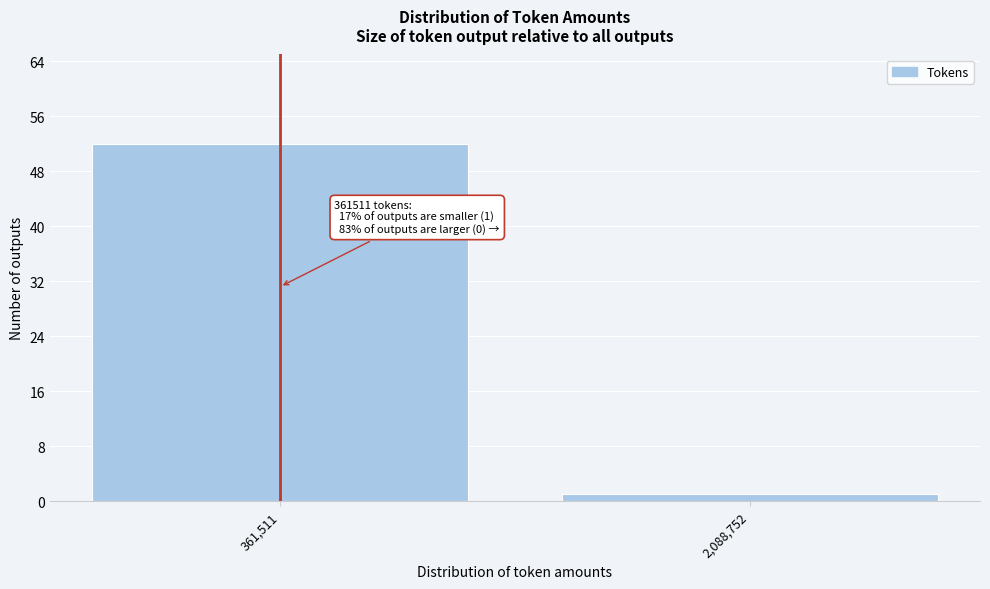

Reading left to right, transcribe all the data shown in this chart.

52	1